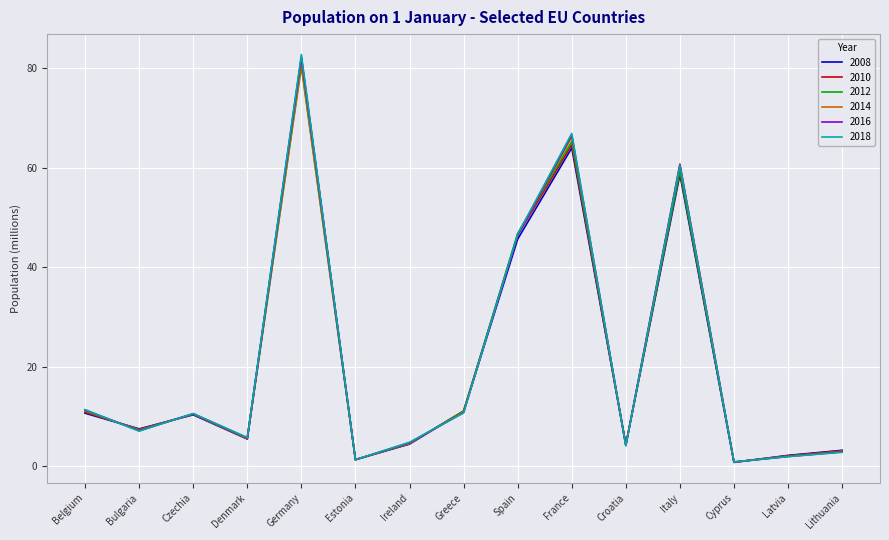

Which series has the largest range (max minus min)?

2018